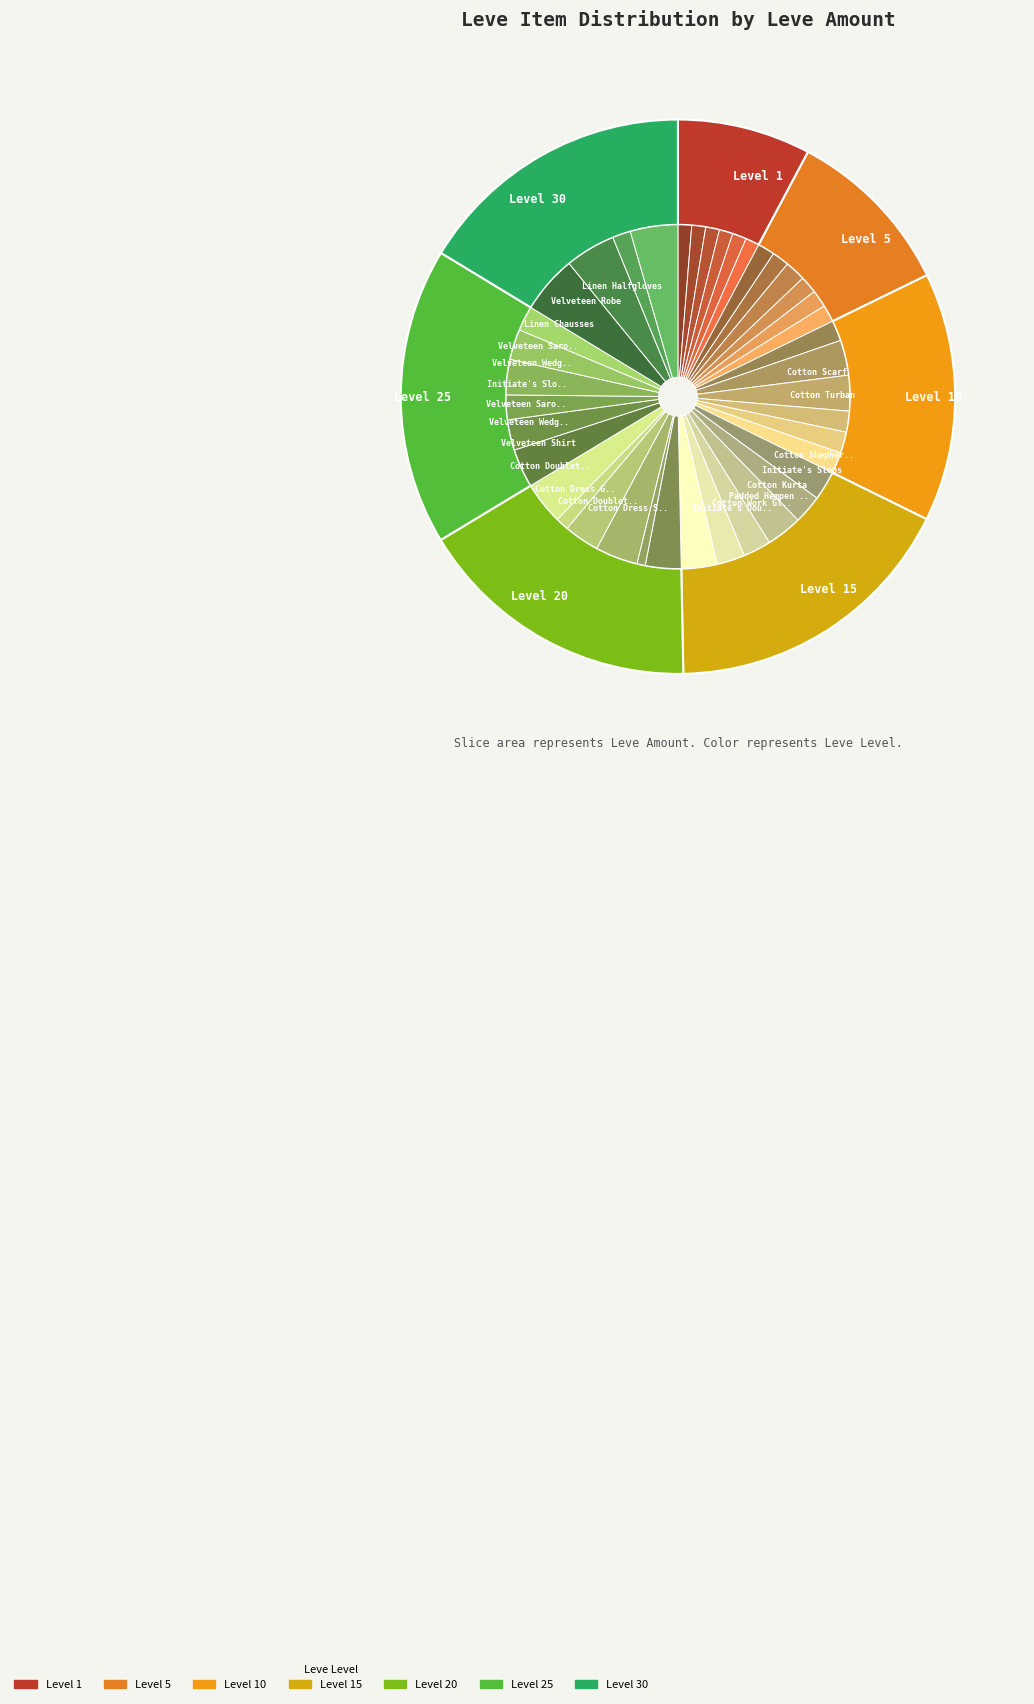

Is there a majority slice in this chart?

No